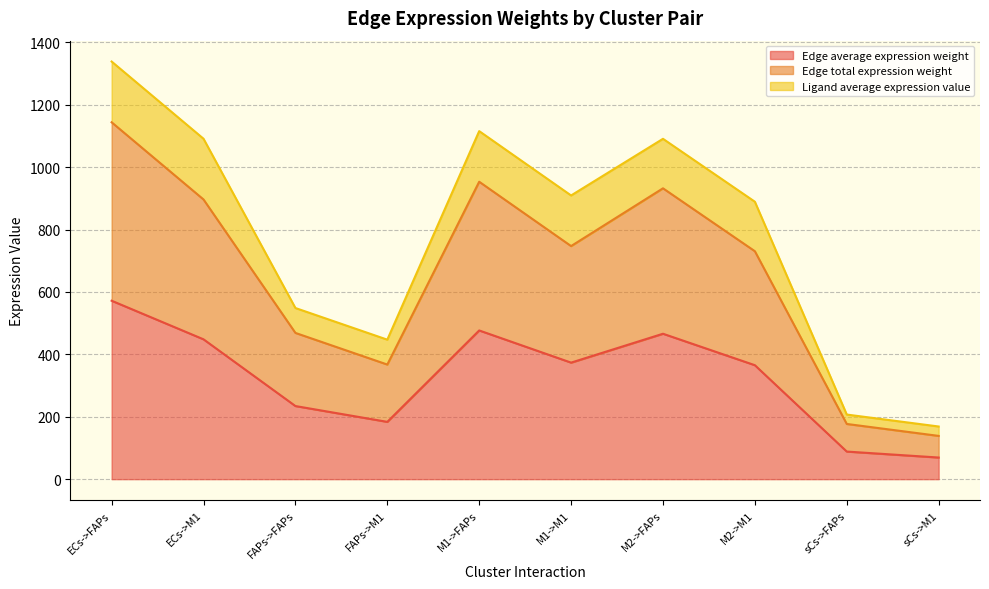

What is the label of the 10th point from the right?

ECs->FAPs